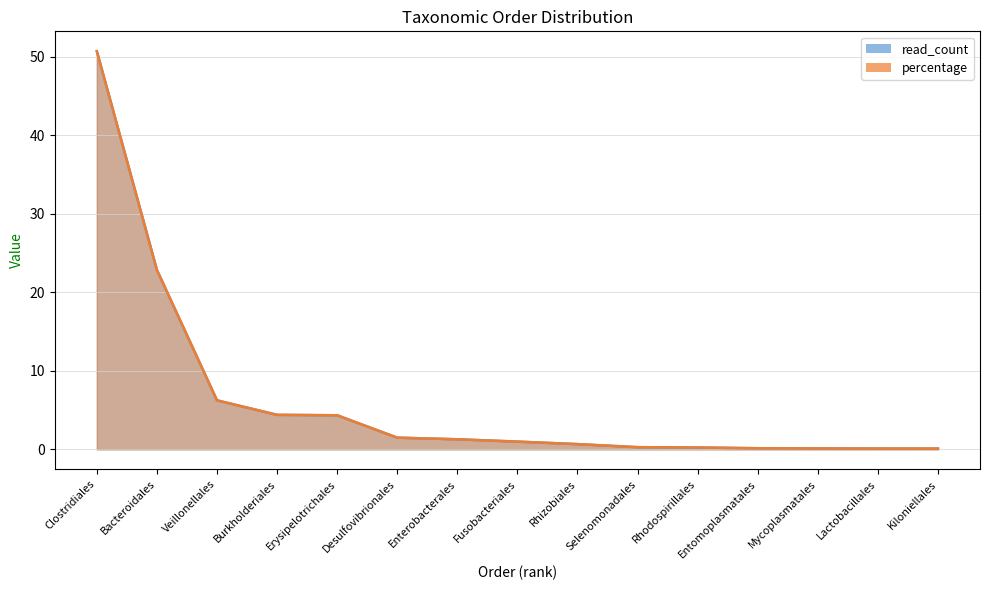

What are all the series names shown in the legend?

read_count, percentage